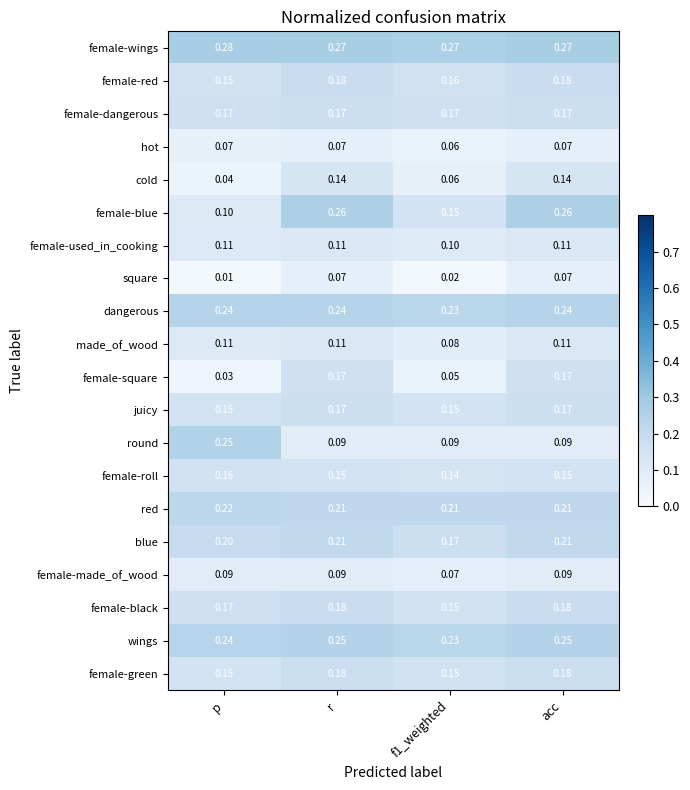

Between f1_weighted and acc, which series saw the biggest shift?

female-square